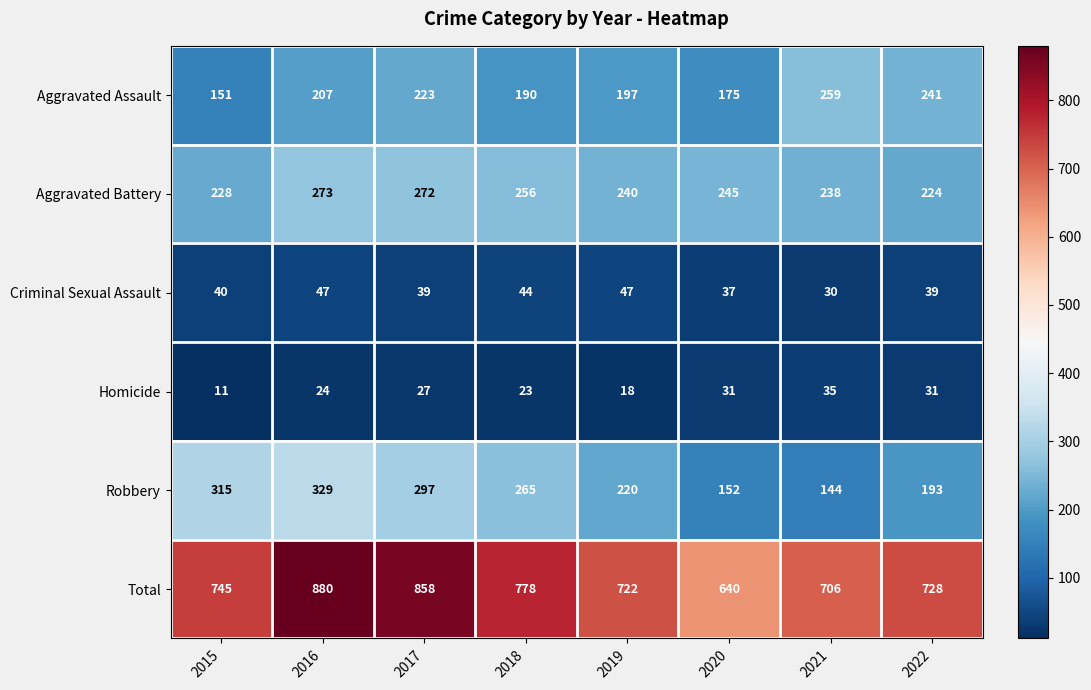

What is the difference between the highest and lowest values at 2021?

676